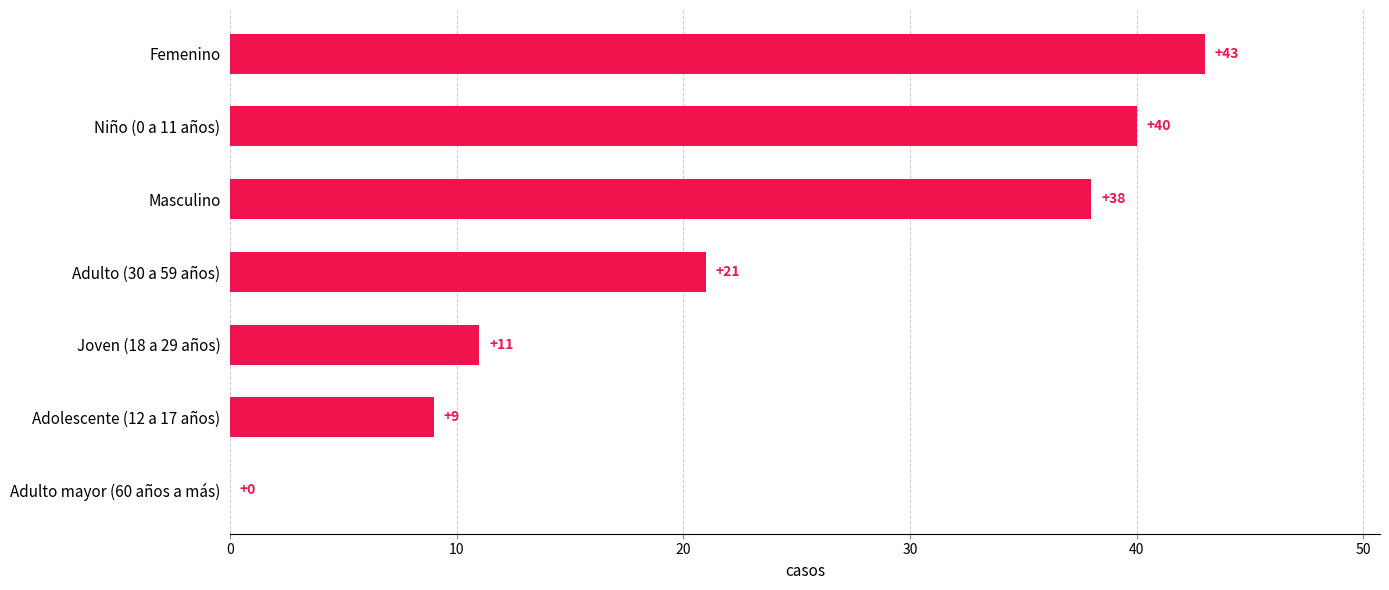

Where is the data nearest to the value 21?

Adulto (30 a 59 años)